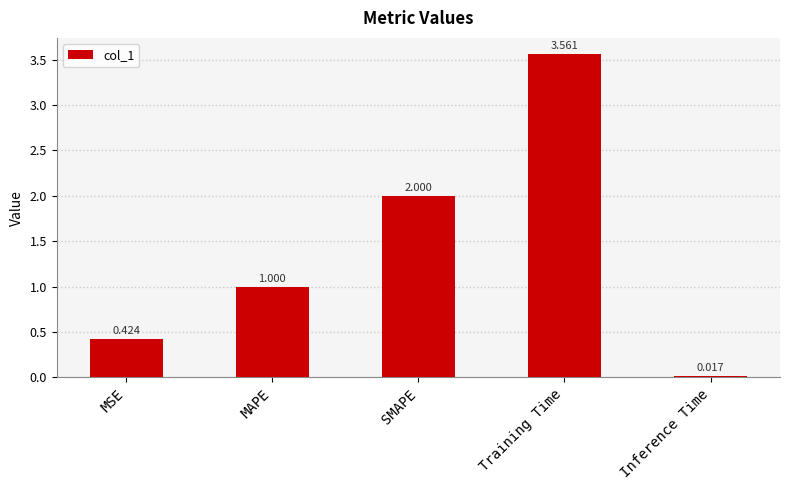

Where is the data nearest to the value 1?

MAPE